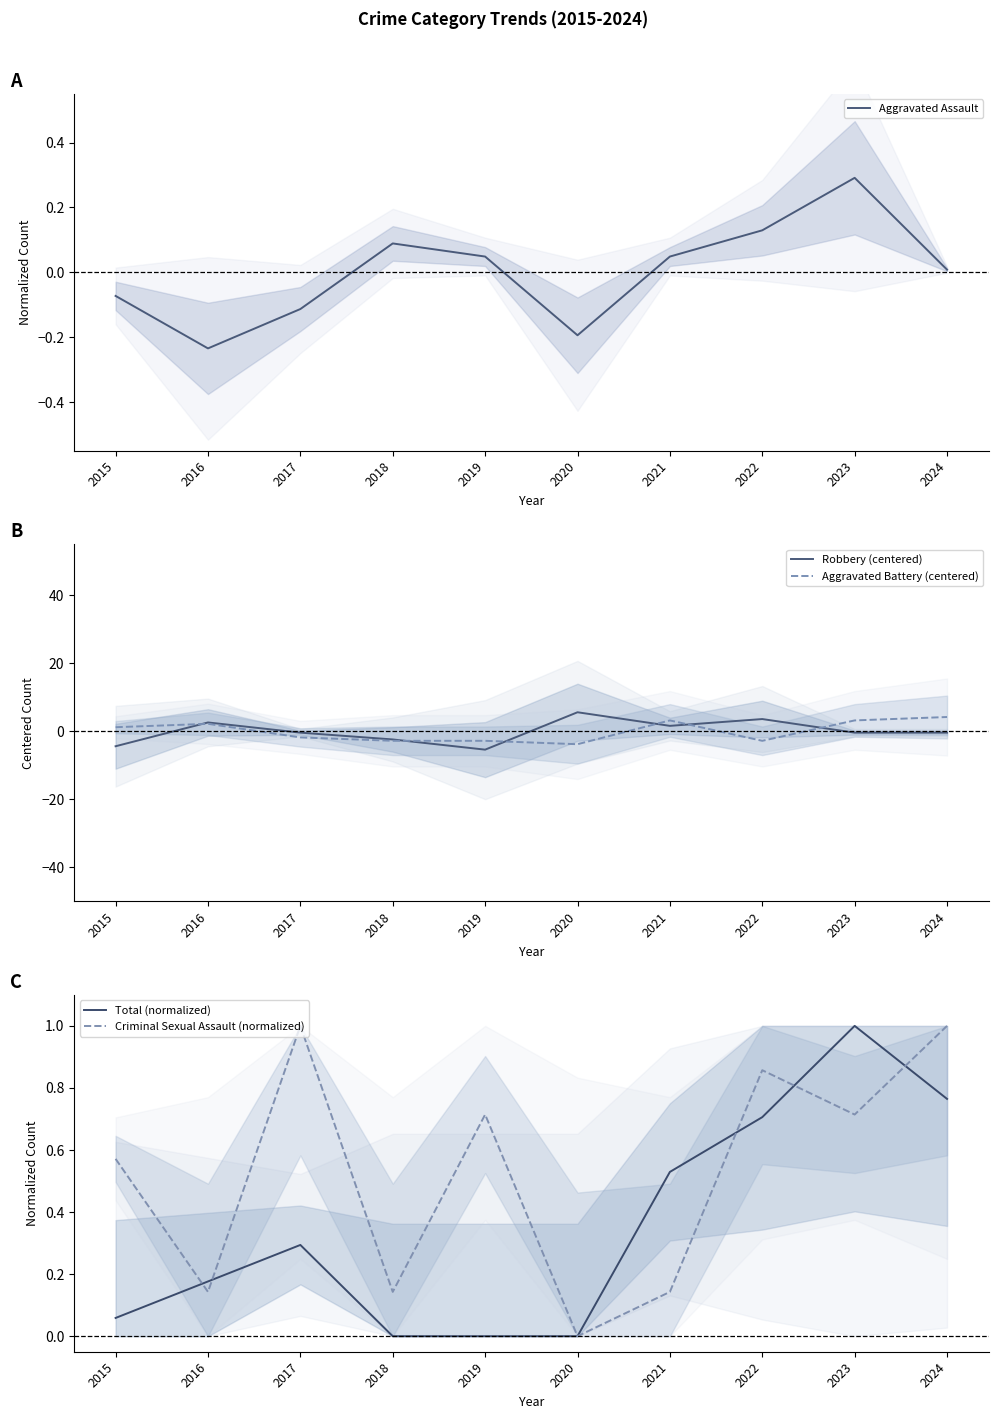

After their last crossing, which series has the higher values: Aggravated Assault or Robbery (centered)?

Aggravated Assault